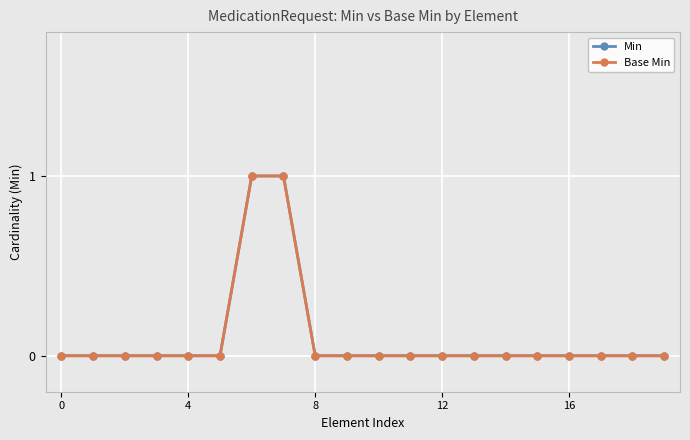

True or false: Min and Base Min intersect in this chart.

False